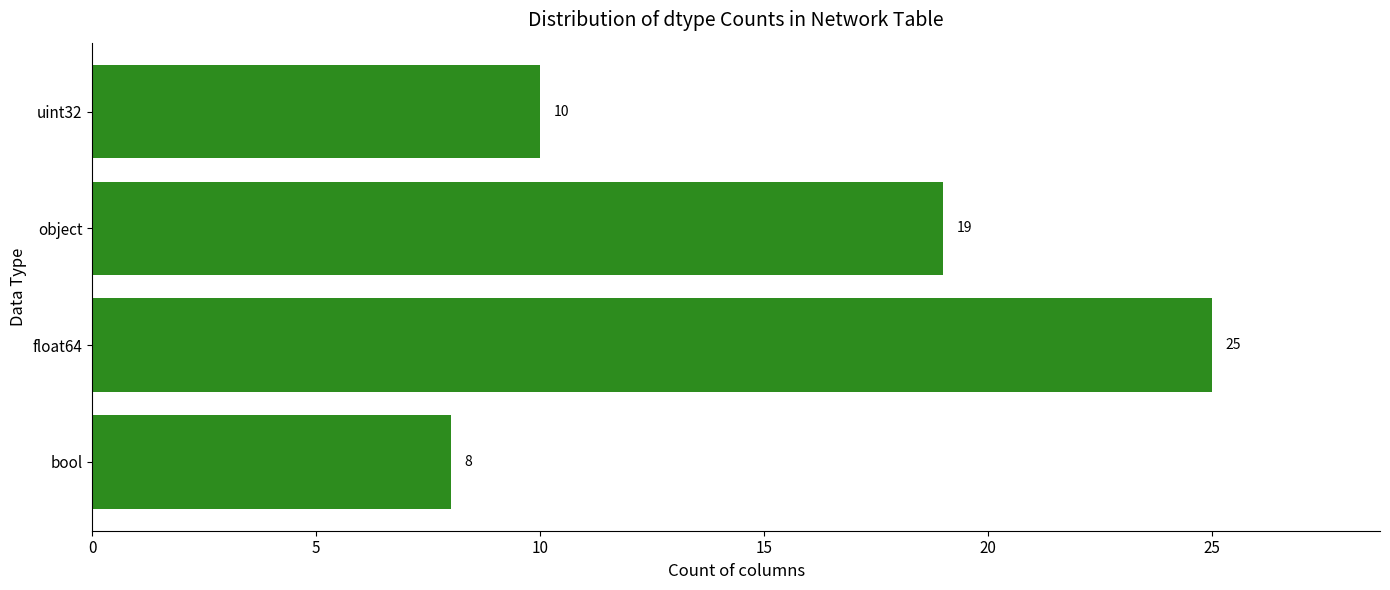

How many series are shown in this chart?

1